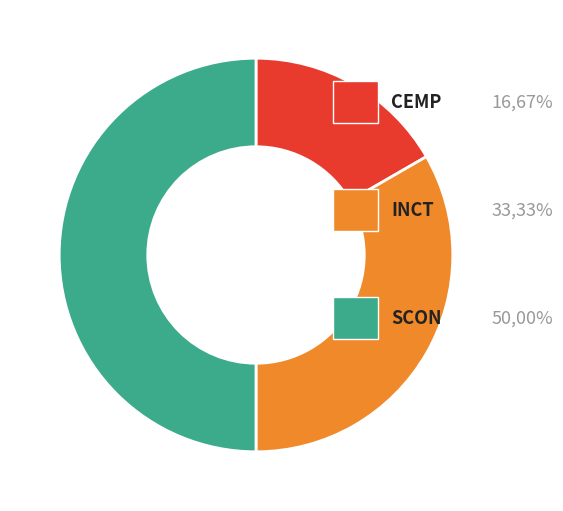

To the nearest percent, what is the difference between the largest and smallest slice percentages?

33%